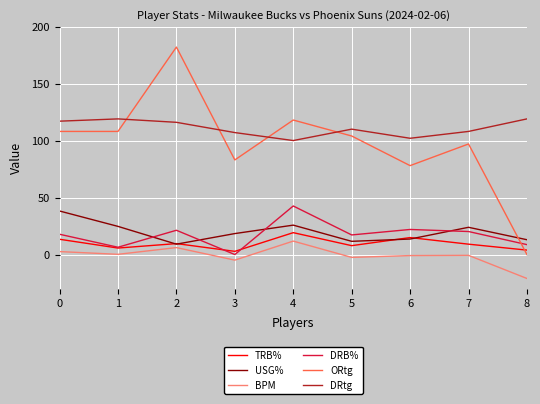

At how many categories does at least one series exceed 135?

1